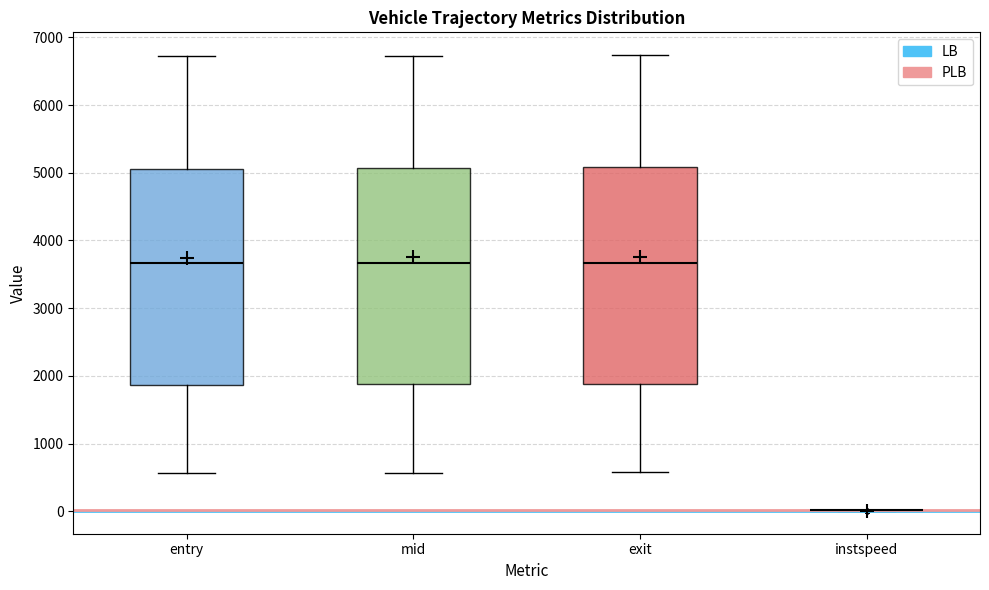

Reading left to right, read every box against the y-axis: the position of its median line, the range the box covers, and the ends of its whiskers. The values are not printed on the chart, so give them approximately, as read against the axis.

entry: median 3700, box 1900 to 5100, whiskers 600 to 6700
mid: median 3700, box 1900 to 5100, whiskers 600 to 6700
exit: median 3700, box 1900 to 5100, whiskers 600 to 6700
instspeed: box collapsed to a line at 0, whiskers 0 to 0